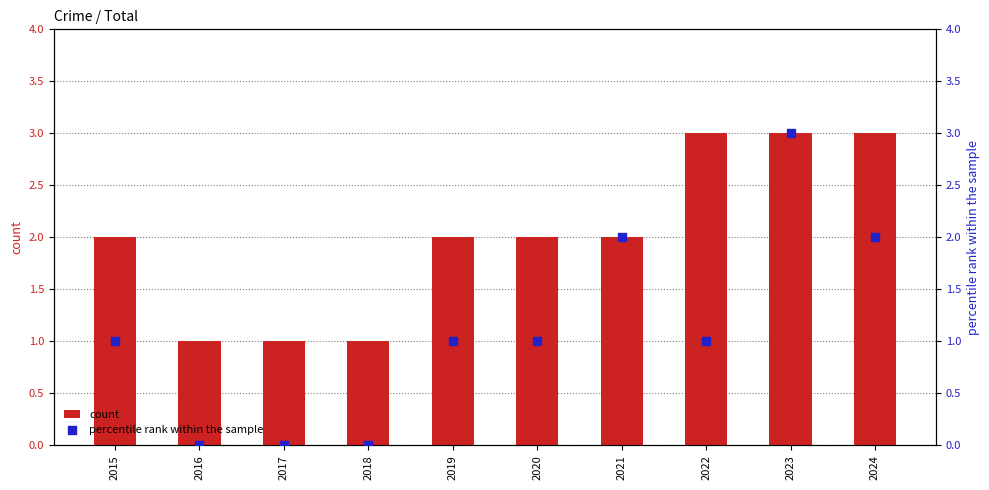

What are all the series names shown in the legend?

count, percentile rank within the sample